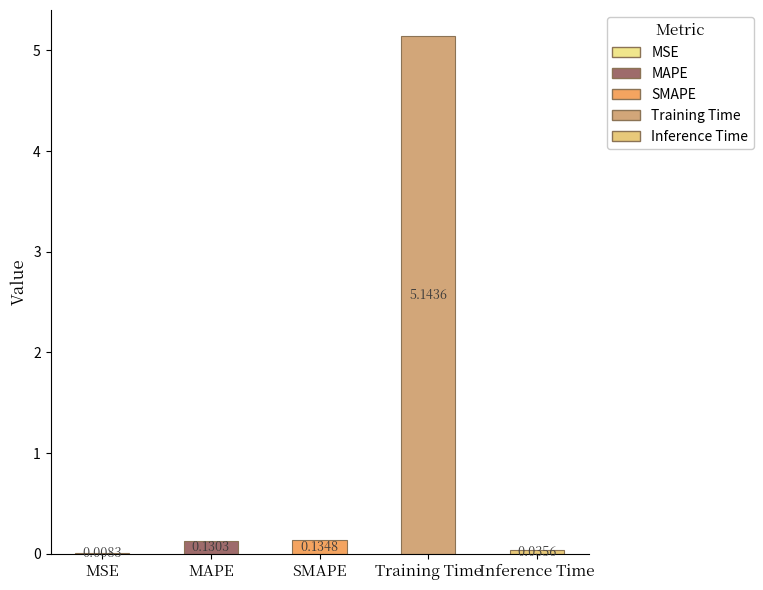

Which label corresponds to the largest value in the chart?

Training Time